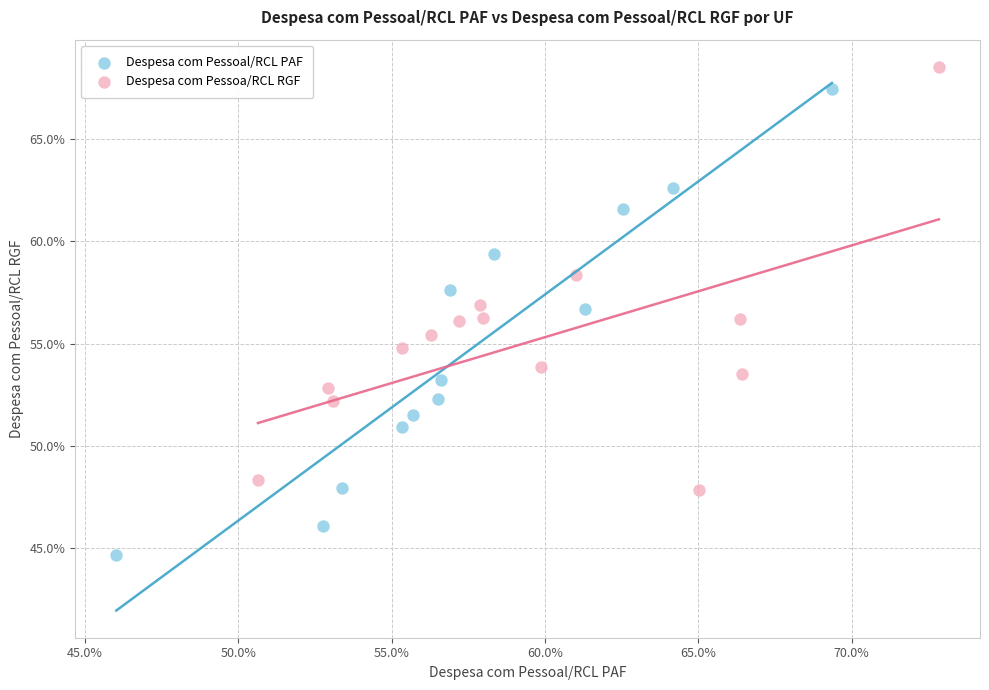

What are all the series names shown in the legend?

Despesa com Pessoal/RCL PAF, Despesa com Pessoa/RCL RGF